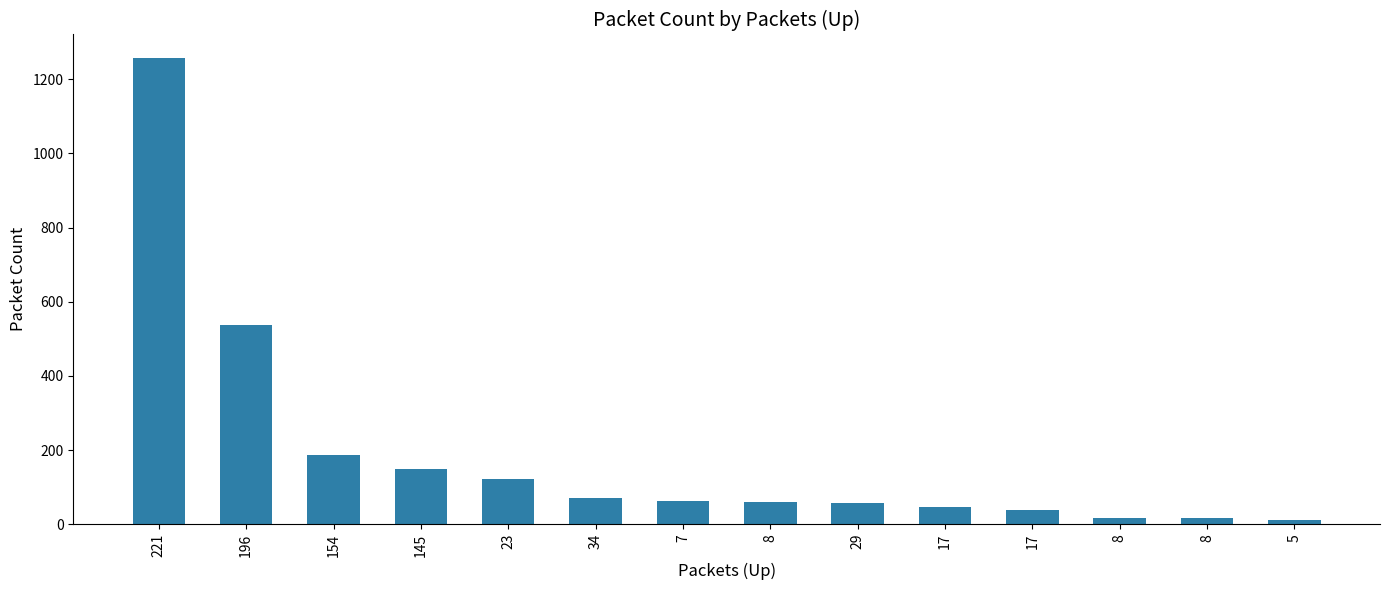

Are the bars horizontal?

No